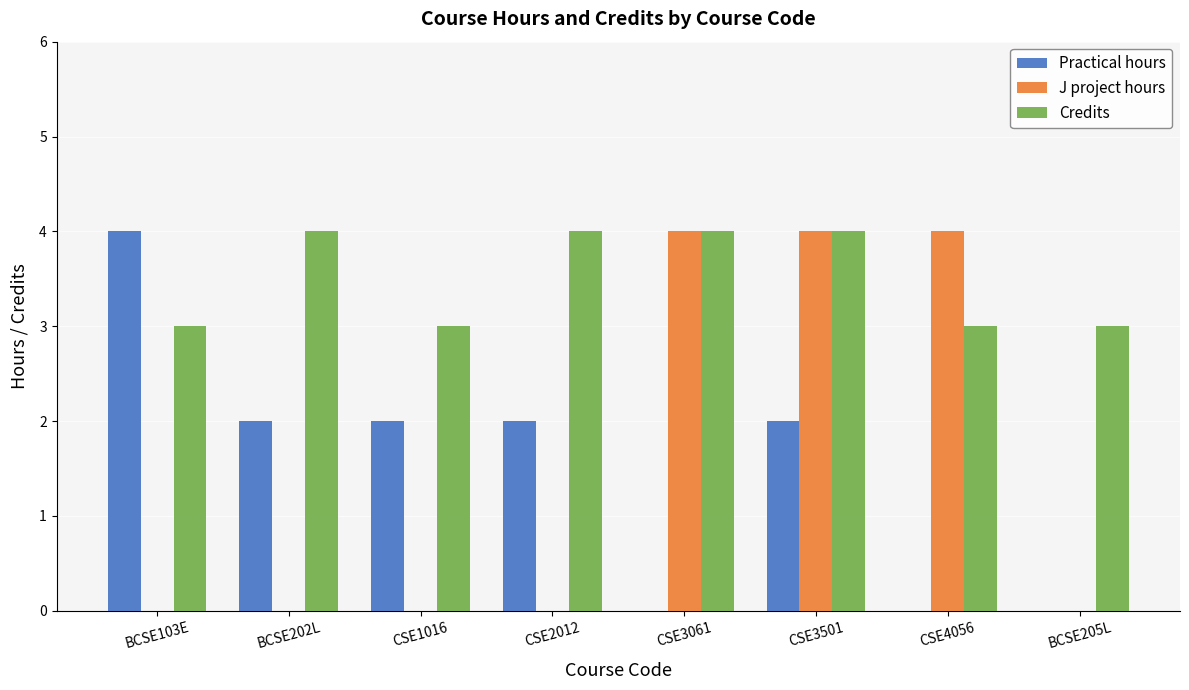

What is the maximum value for Practical hours?

4